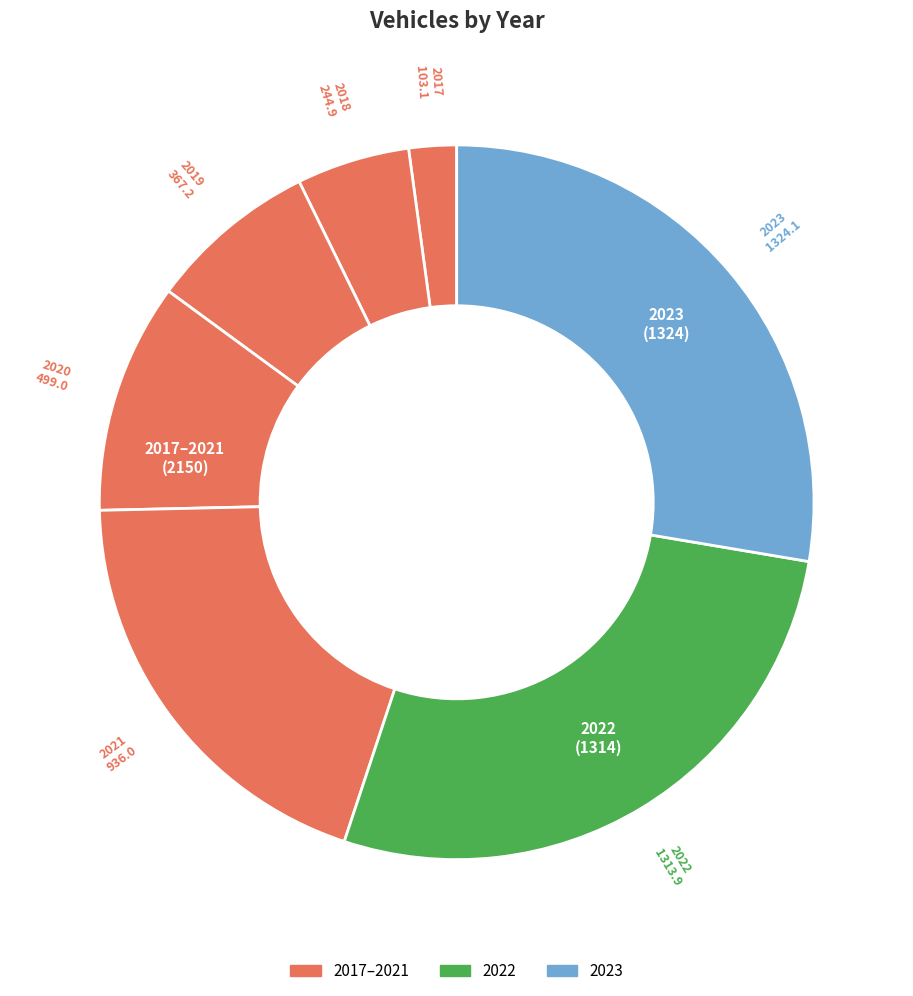

Rank the categories by value from lowest to highest.

2017, 2018, 2019, 2020, 2021, 2022, 2023